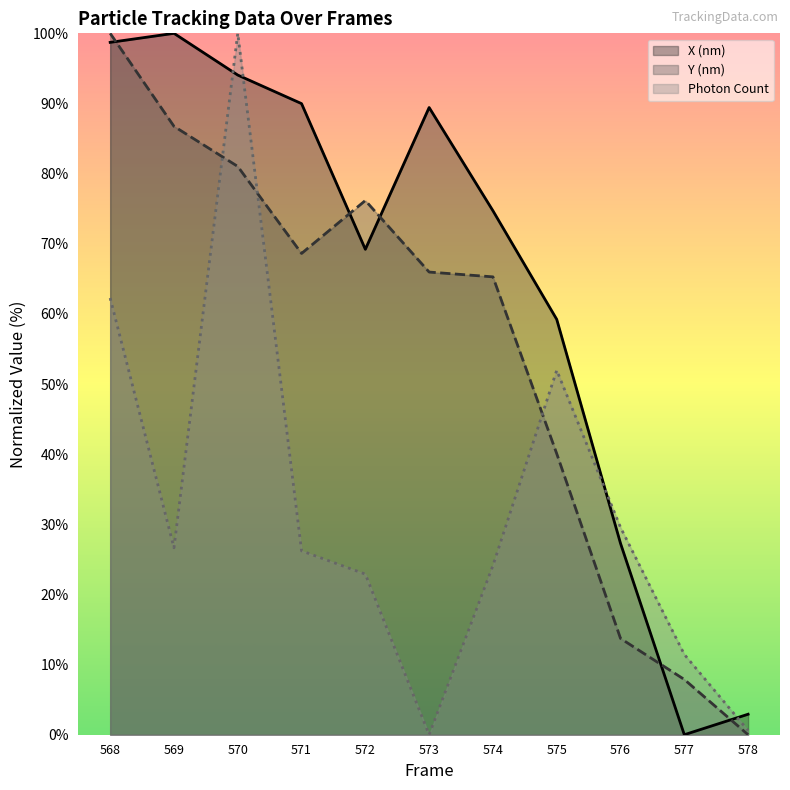

How many values in Y (nm) are above zero?

10